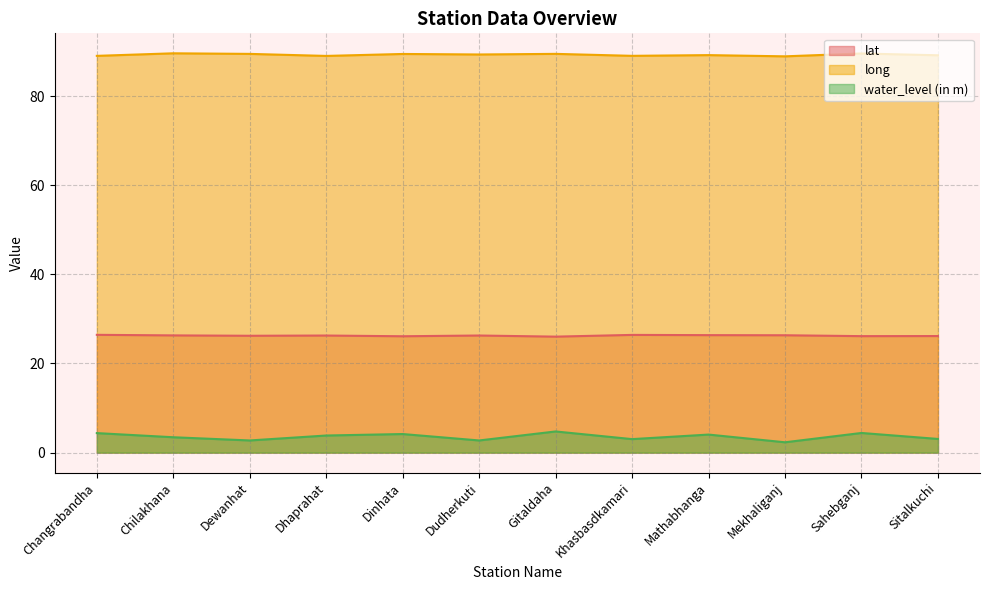

Where does the long series first go above 89?

Changrabandha